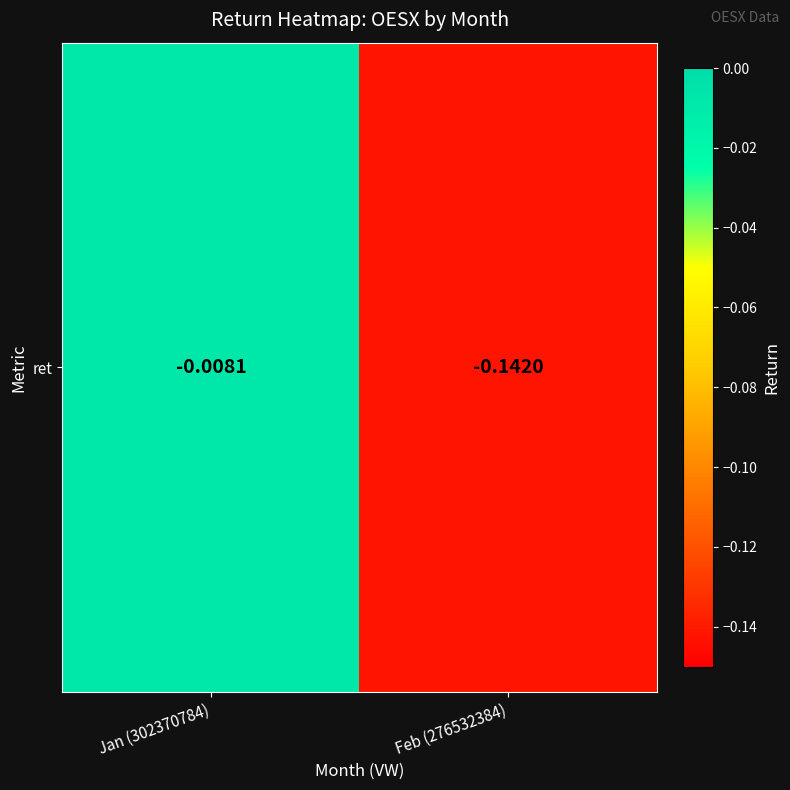

List the labels in order of value, smallest first.

Feb (276532384), Jan (302370784)